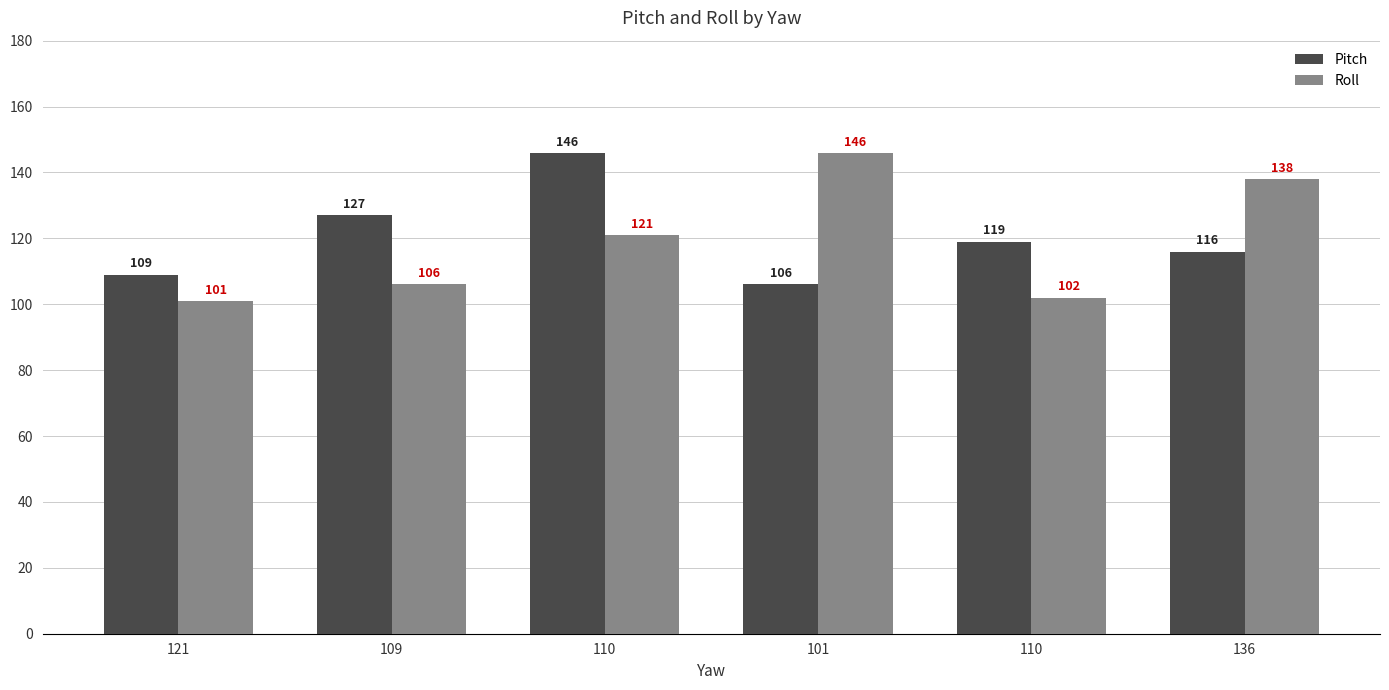

What is the maximum value for Pitch?

146